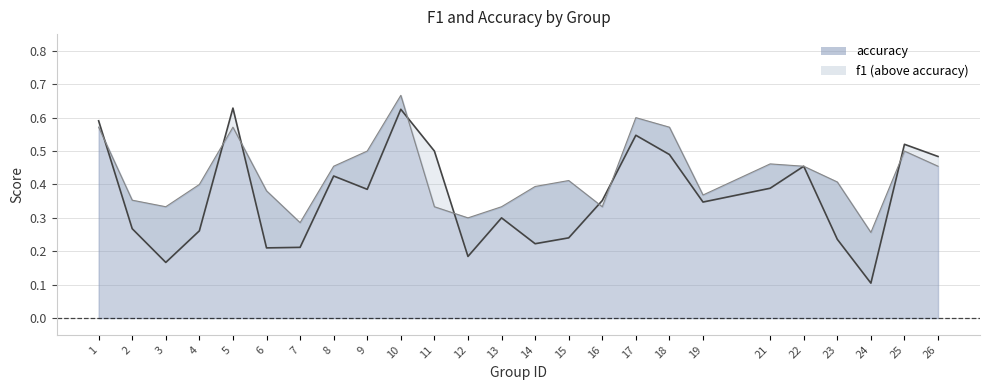

What is the minimum value shown in the chart?

0.1